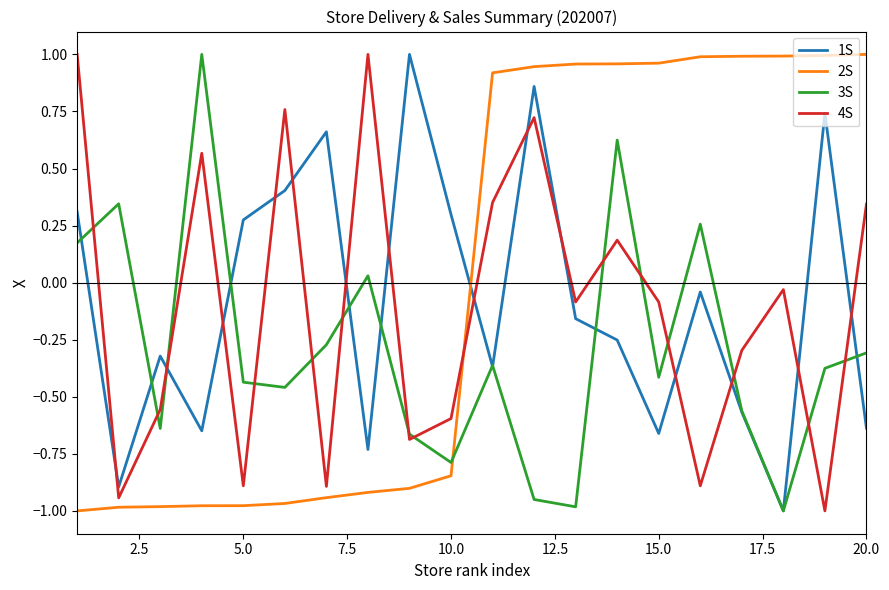

Does the chart display data point markers on the line(s)?

No